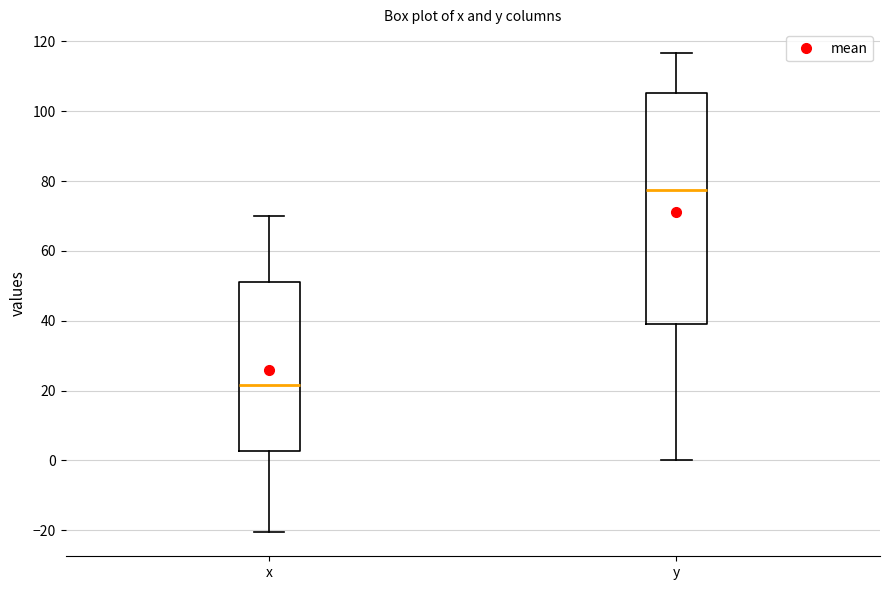

Reading left to right, read every box against the y-axis: the position of its median line, the range the box covers, and the ends of its whiskers. The values are not printed on the chart, so give them approximately, as read against the axis.

x: median 22, box 2 to 52, whiskers -20 to 70
y: median 78, box 40 to 106, whiskers 0 to 116